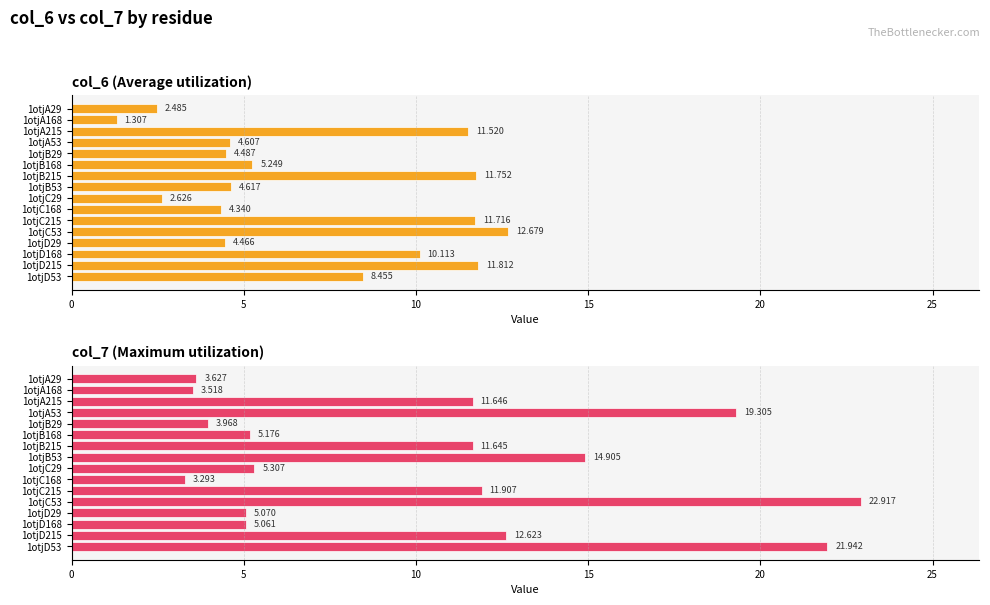

What is the difference between the maximum and minimum values in the col_6 (Average utilization) series?

11.4